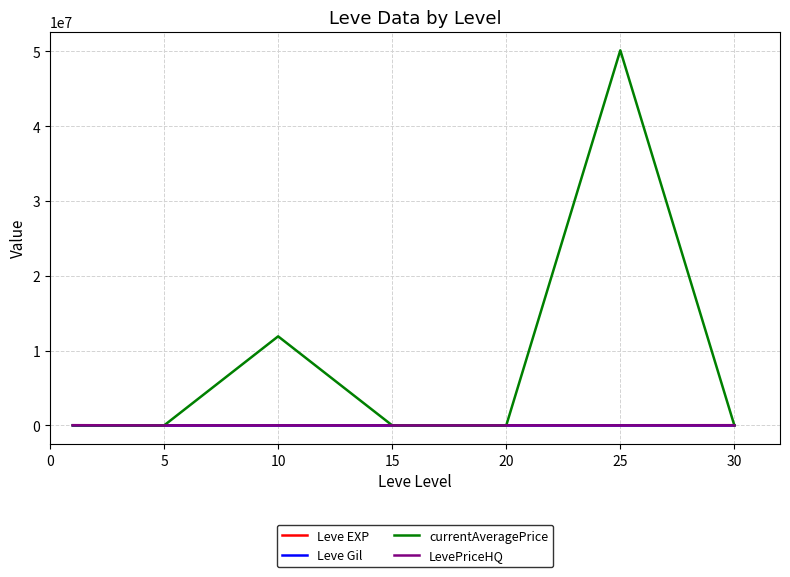

Which series has the largest range (max minus min)?

currentAveragePrice